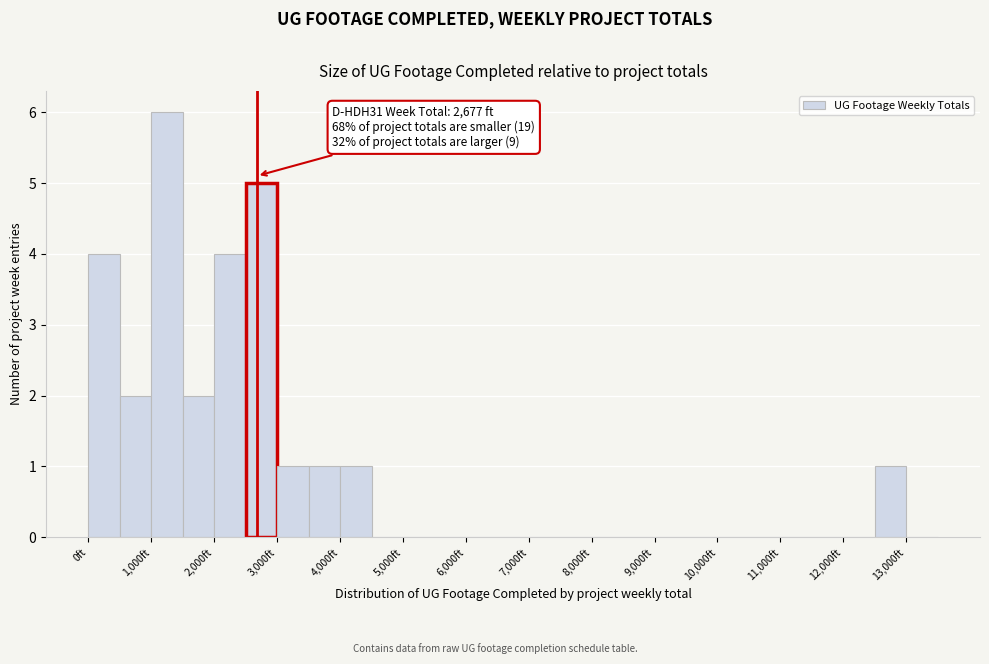

Over which range of the x-axis is the bar tallest?

1000 to 1500